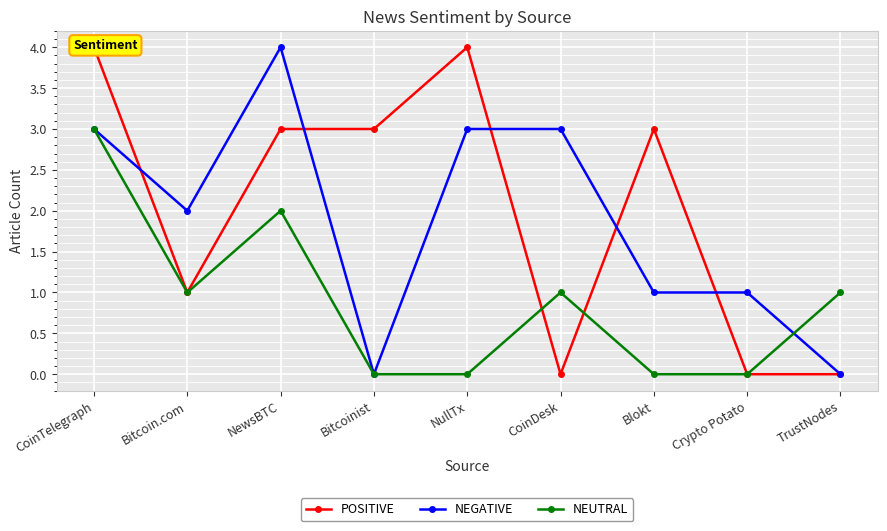

Where does the NEGATIVE series first go above 2?

CoinTelegraph